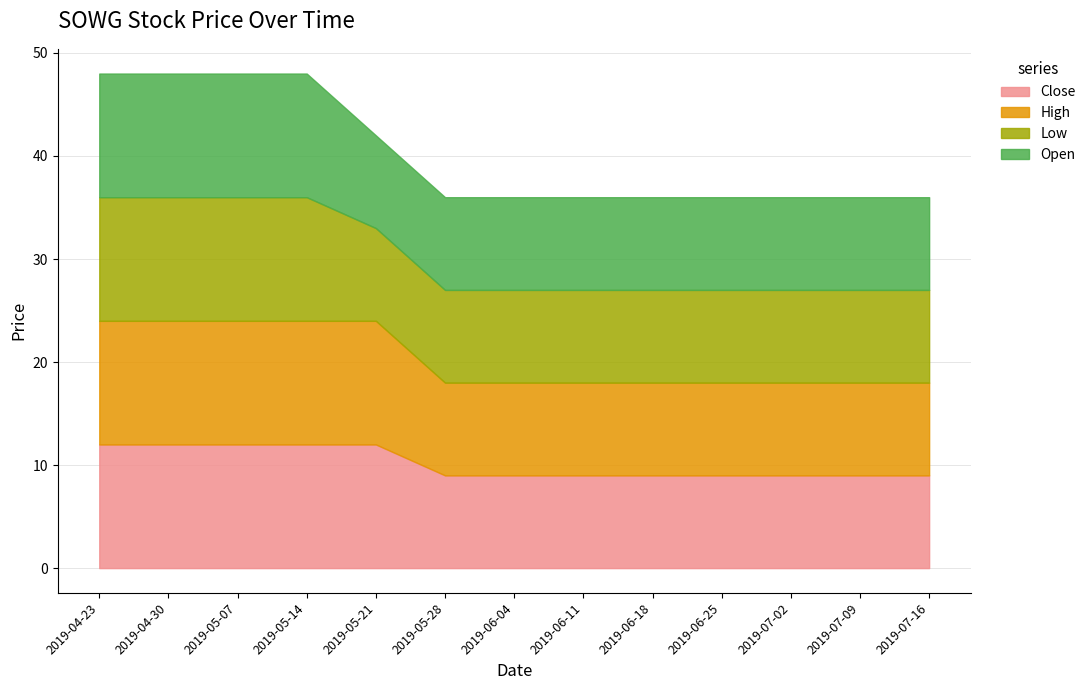

Rank the series by their maximum value, from lowest to highest.

Close, High, Low, Open